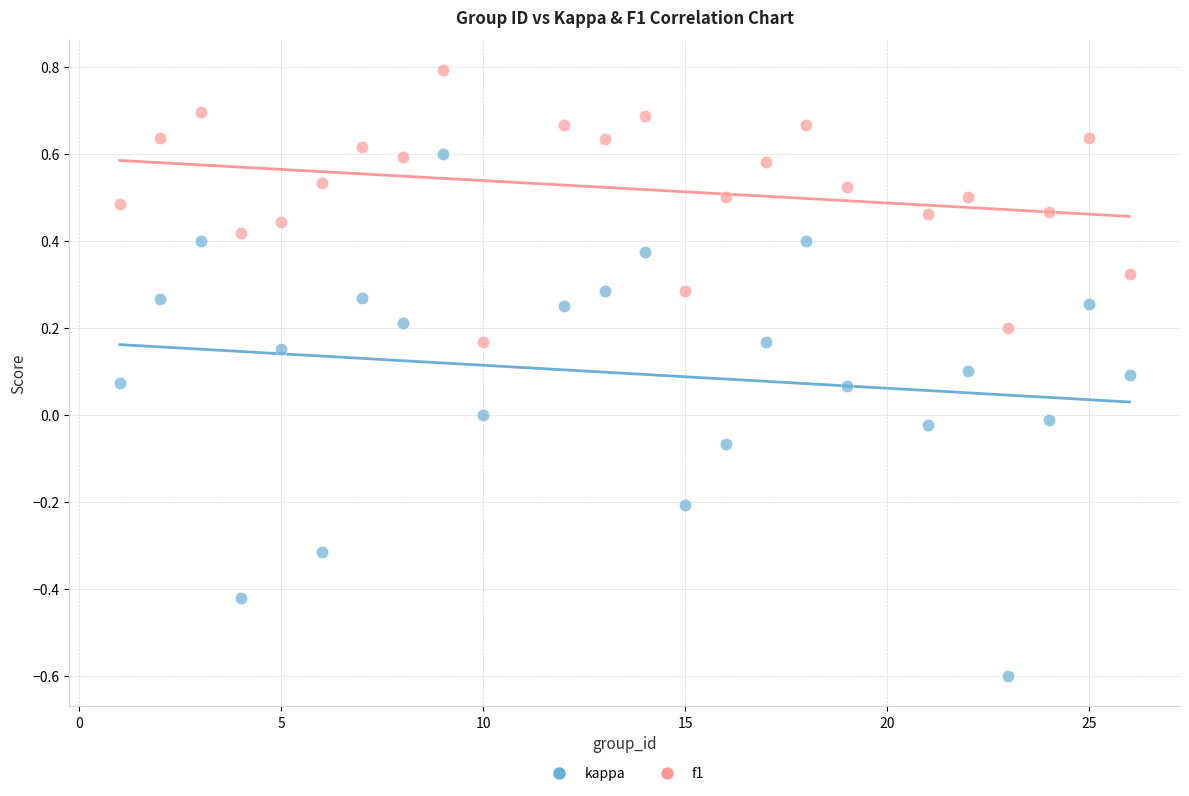

What are all the series names shown in the legend?

kappa, f1